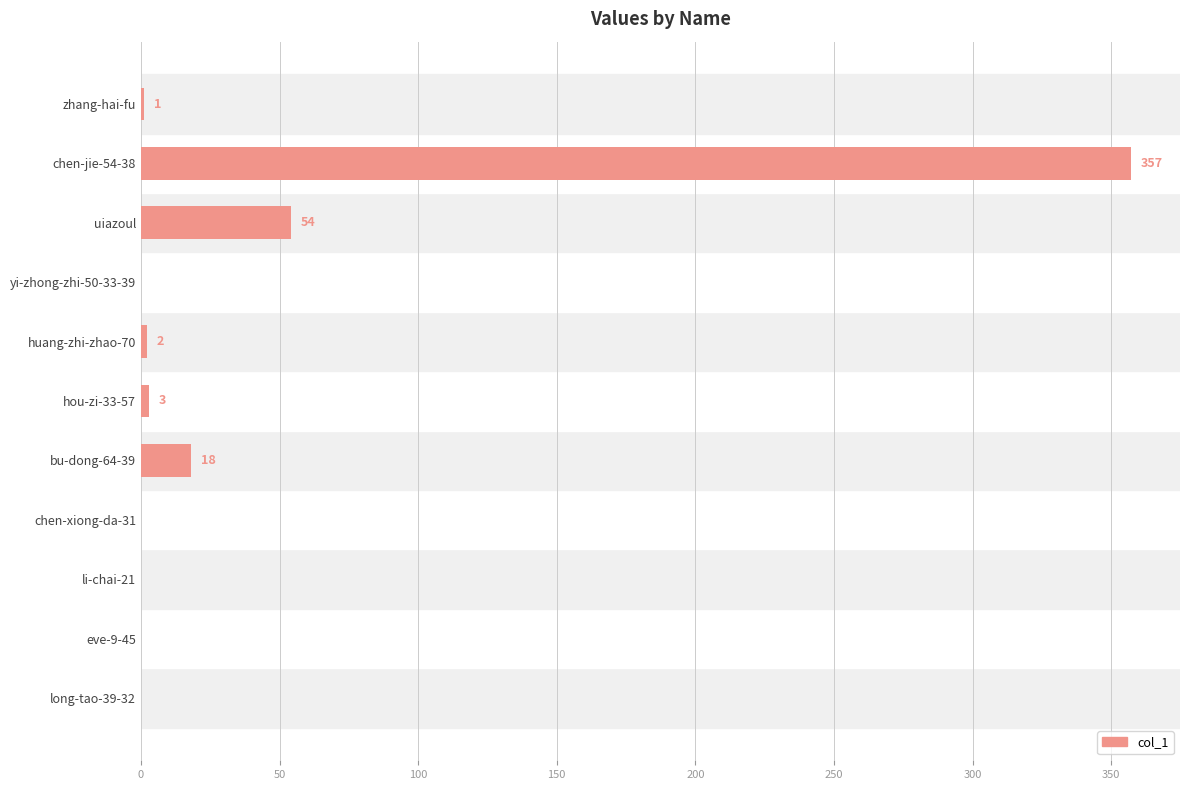

Reading top to bottom, what are all the values shown in this chart?

zhang-hai-fu=1	chen-jie-54-38=357	uiazoul=54	yi-zhong-zhi-50-33-39=0	huang-zhi-zhao-70=2	hou-zi-33-57=3	bu-dong-64-39=18	chen-xiong-da-31=0	li-chai-21=0	eve-9-45=0	long-tao-39-32=0